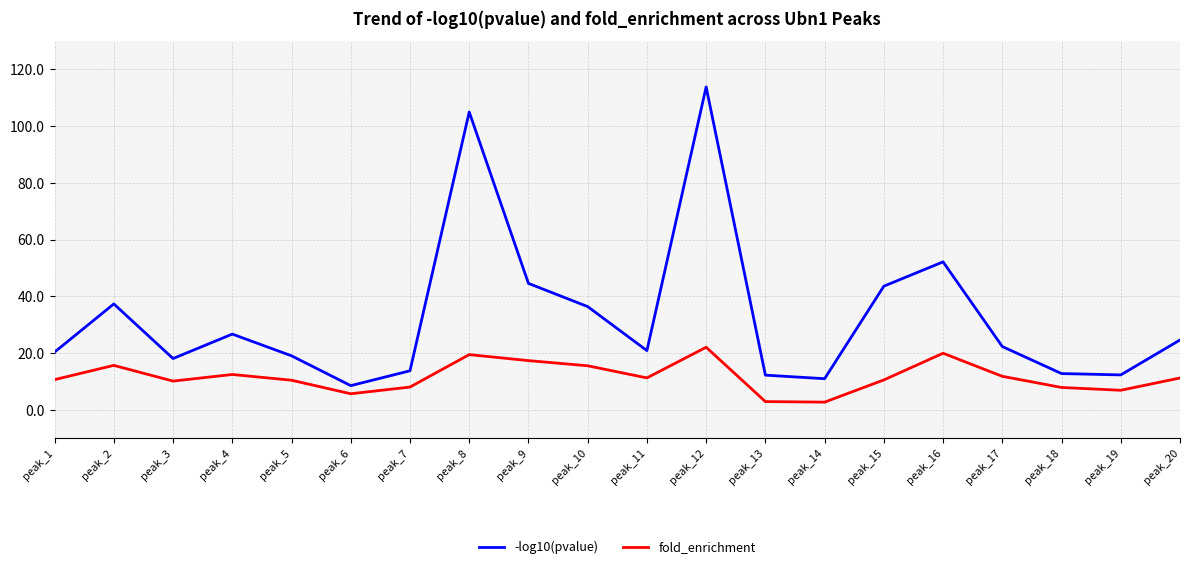

The -log10(pvalue) series shows 6.5 at peak_14. True or false?

False